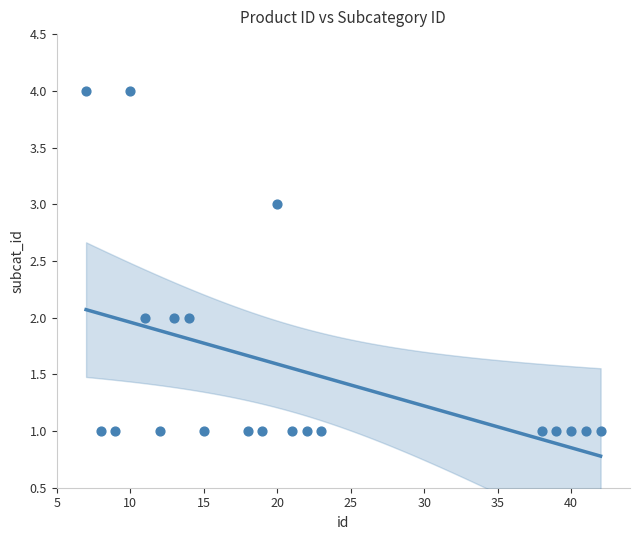

What is the range of X values (max minus min)?

35